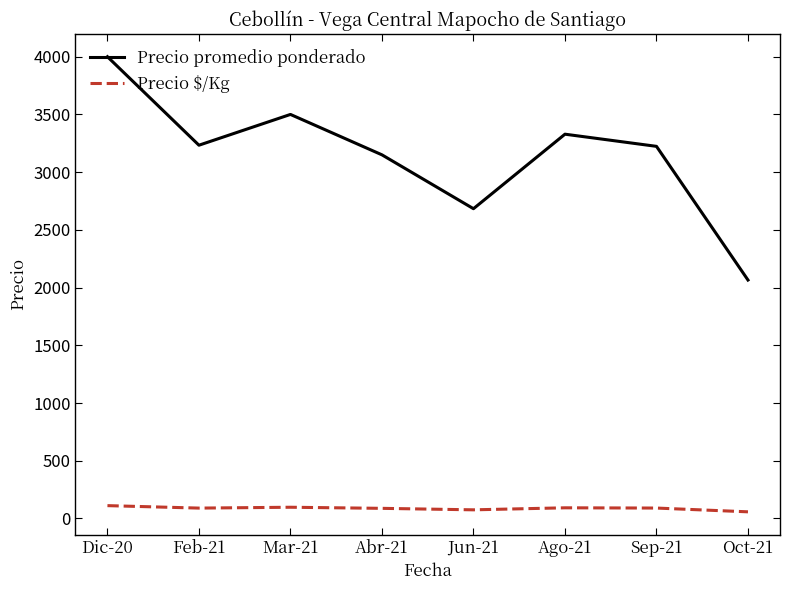

Which category has the highest value across all series?

Dic-20